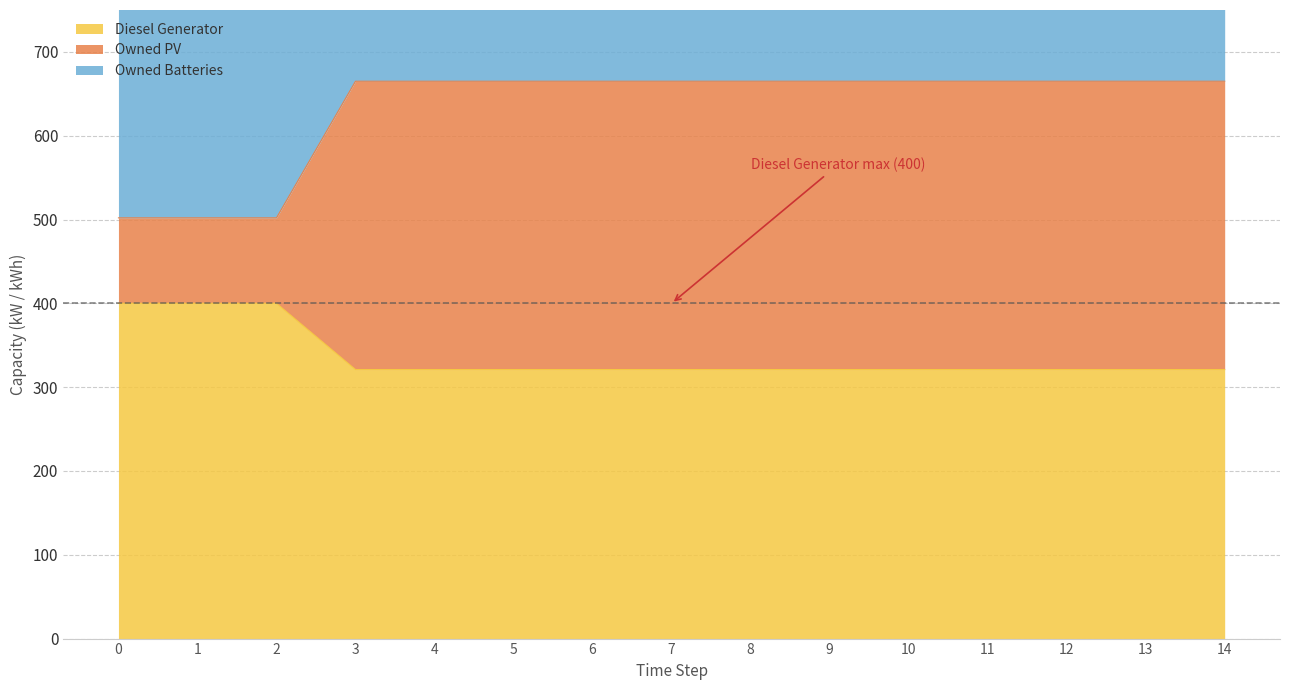

The value of Owned Batteries at 5 is 665. True or false?

True